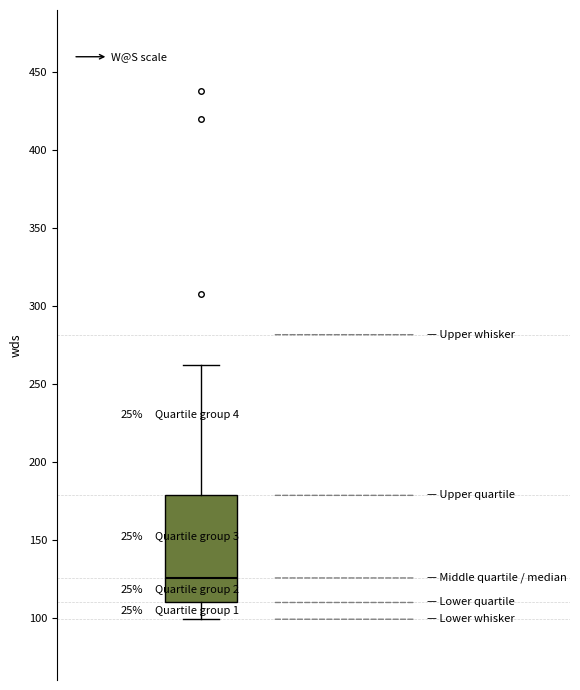

Transcribe this box plot: give where the median line is, the range the box spans, and where the two whiskers end, as read against the y-axis. The values are not printed on the chart, so give them approximately, as read against the axis.

median 125, box 110 to 180, whiskers 100 to 260